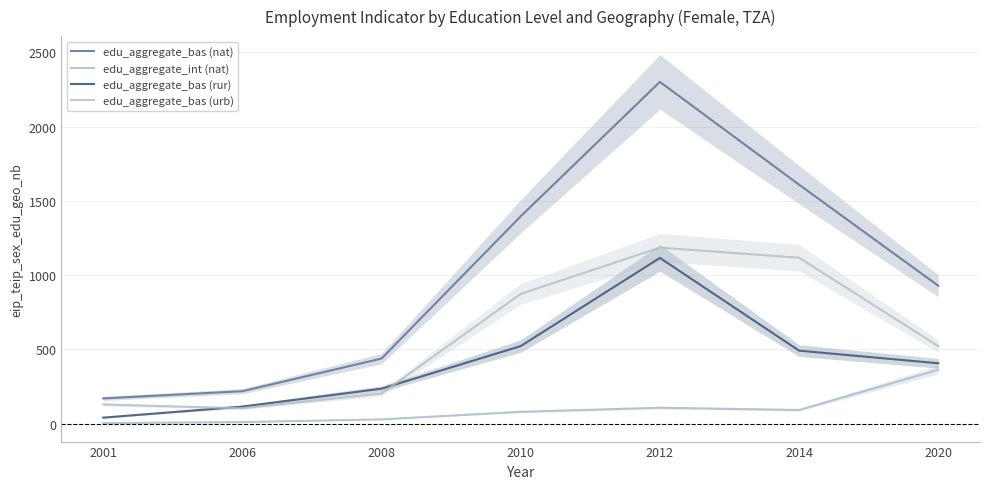

What is the smallest value displayed?

3.9